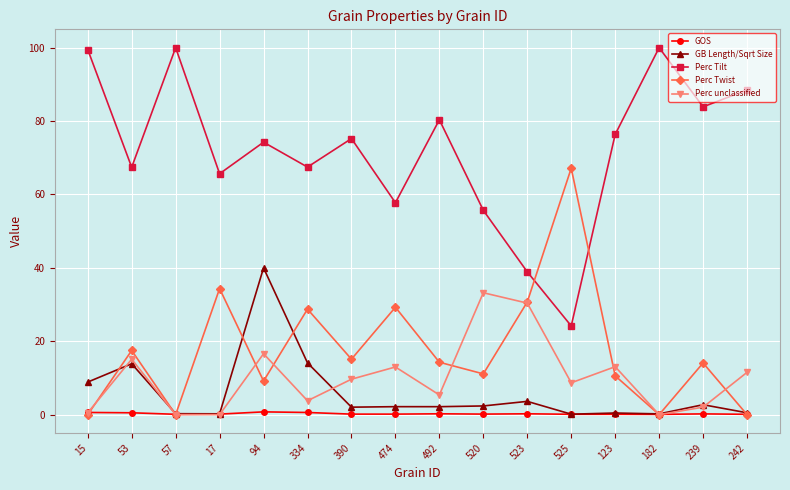

Where is the first local minimum for Perc Tilt?

53